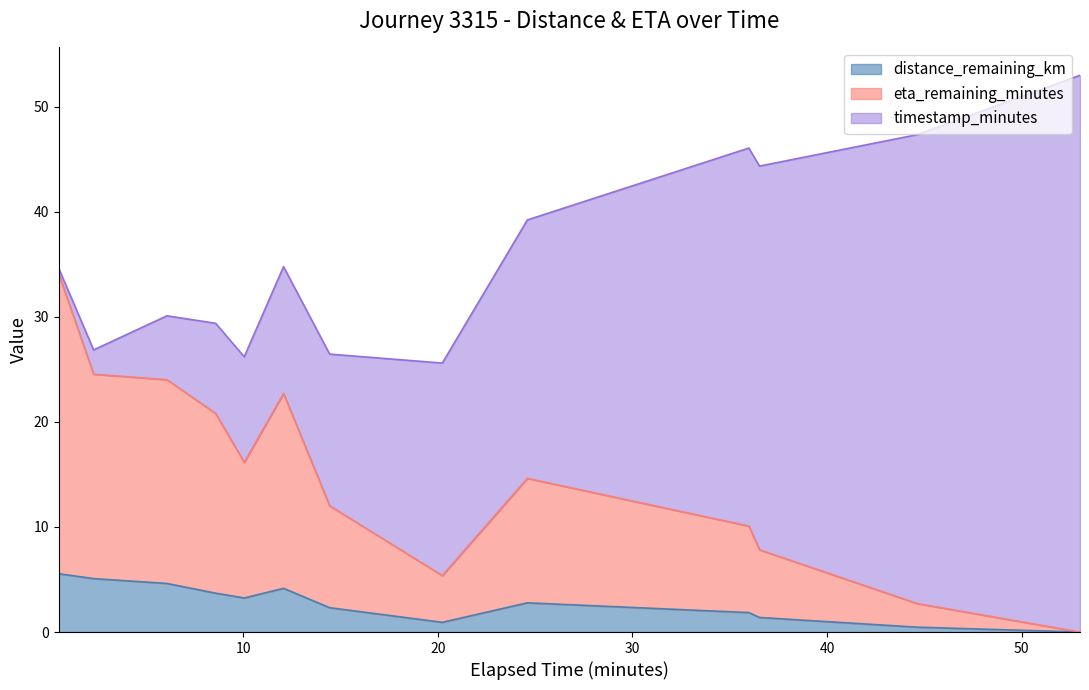

What is the highest value of the distance_remaining_km series?

5.6